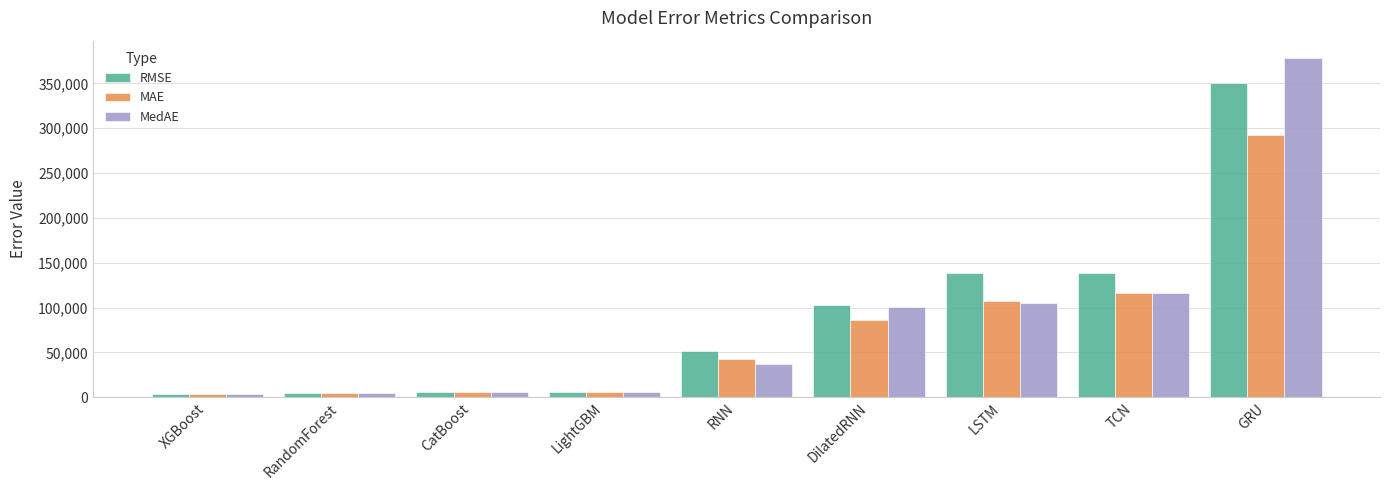

What position from the left is XGBoost?

1